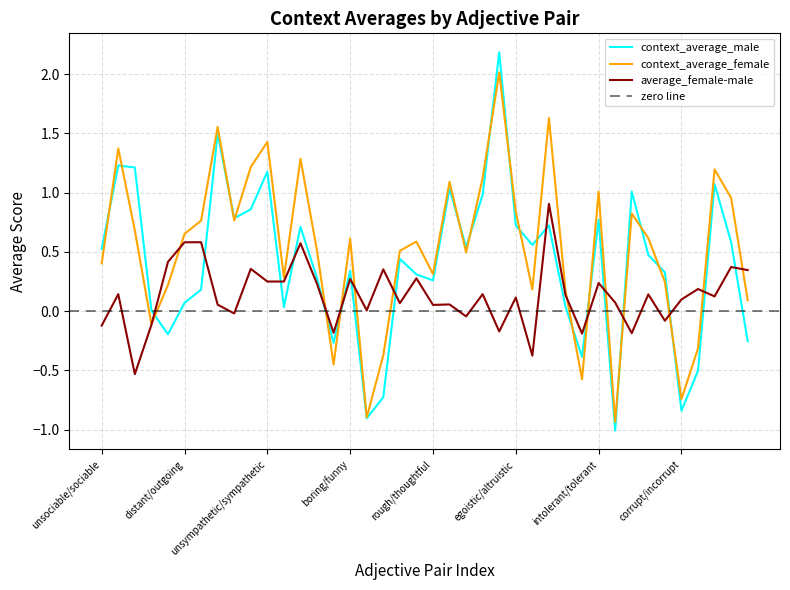

True or false: context_average_male and average_female-male intersect in this chart.

True